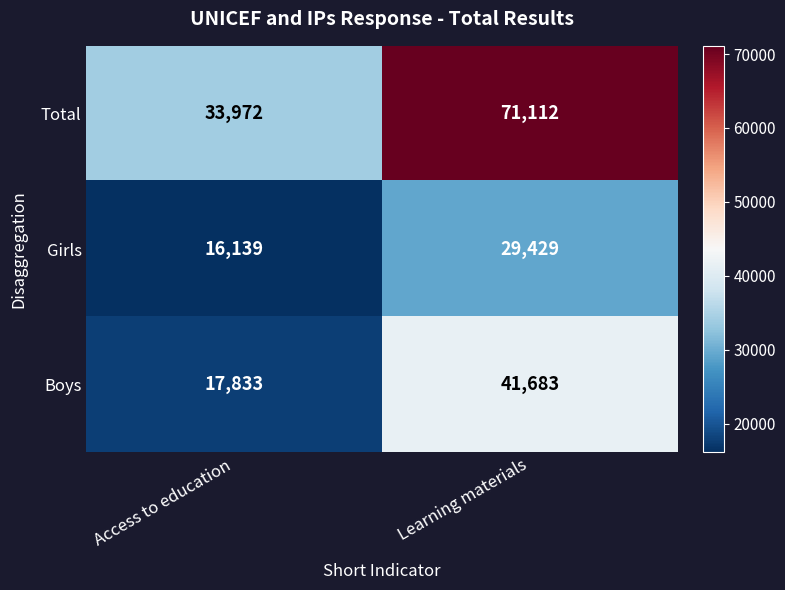

Count the number of data series in this chart.

3